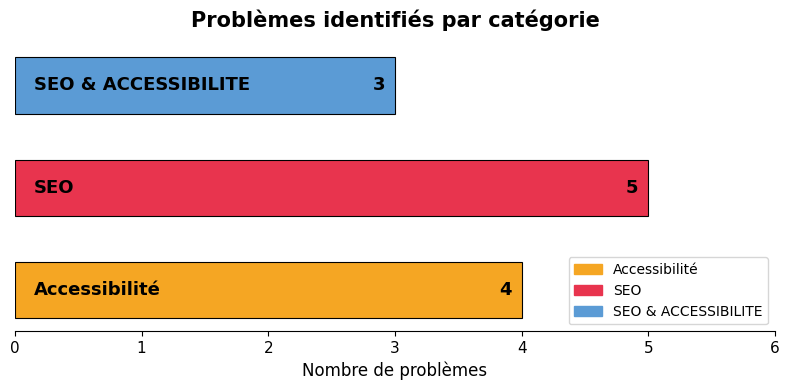

What is the smallest value displayed?

3